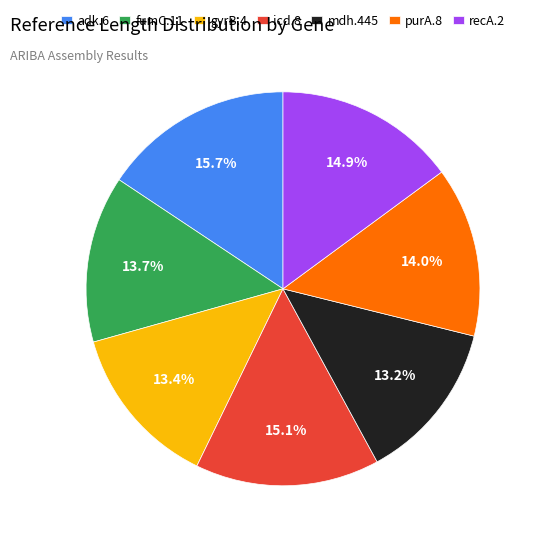

Is it true that adk.6 is 5% of the pie?

False